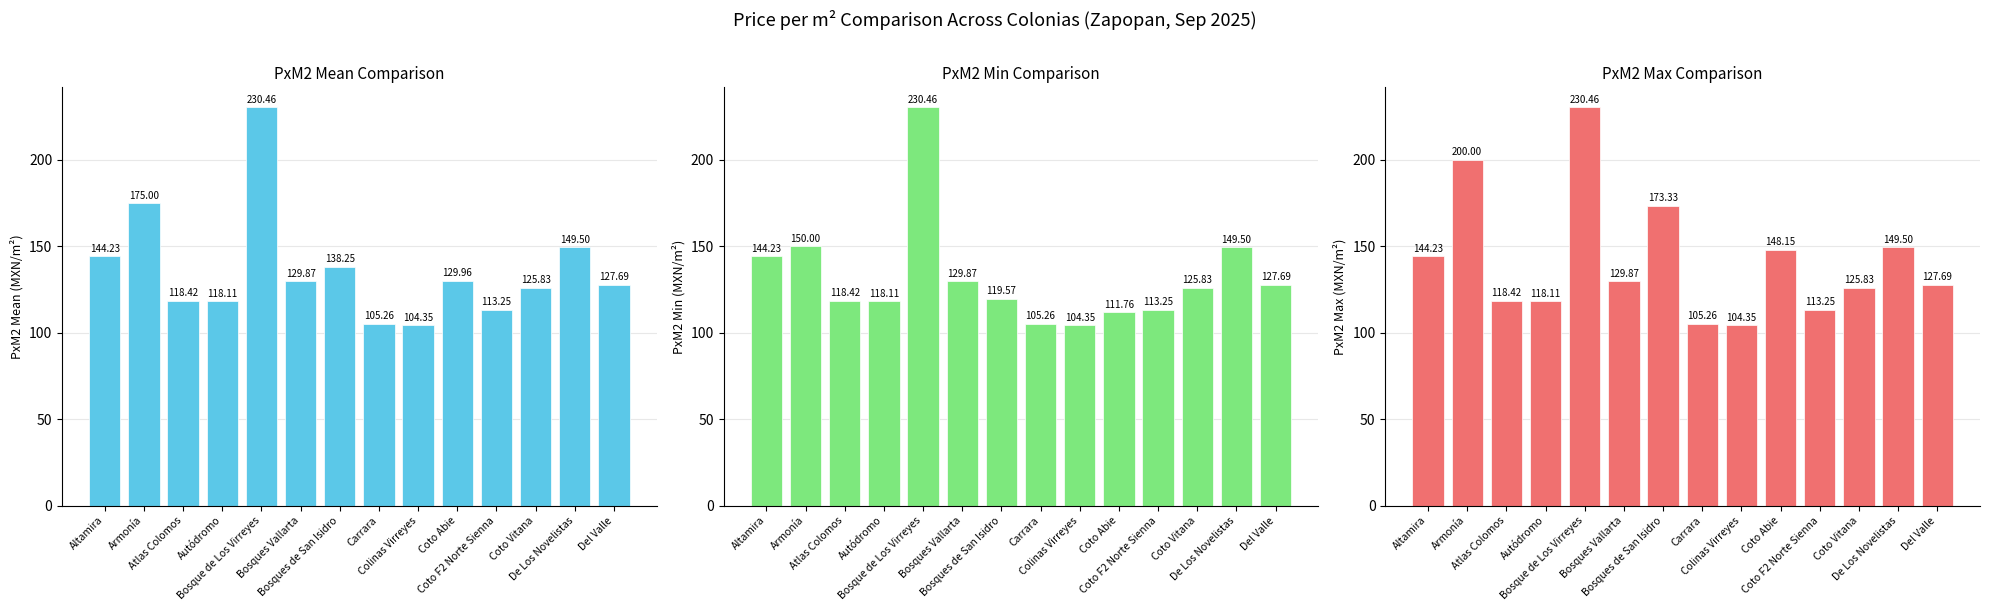

What is the approximate value of PxM2 Max Comparison at Atlas Colomos?

118.4